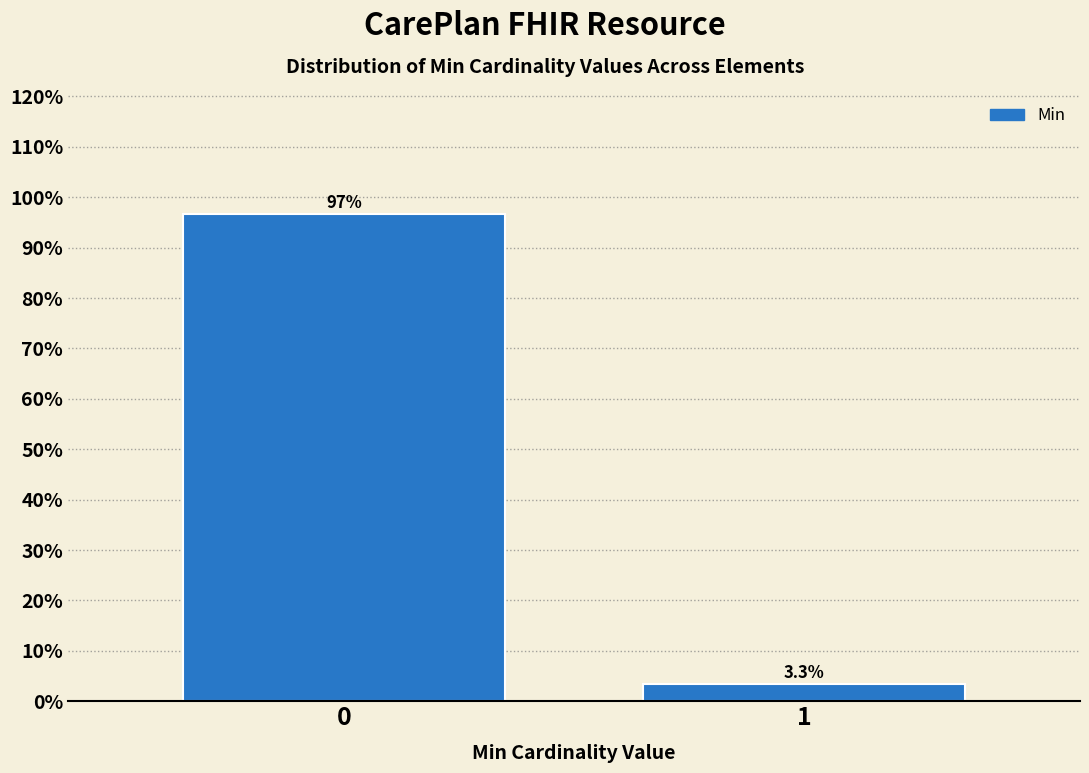

Reading right to left, what are all the values shown in this chart?

3.3	96.7